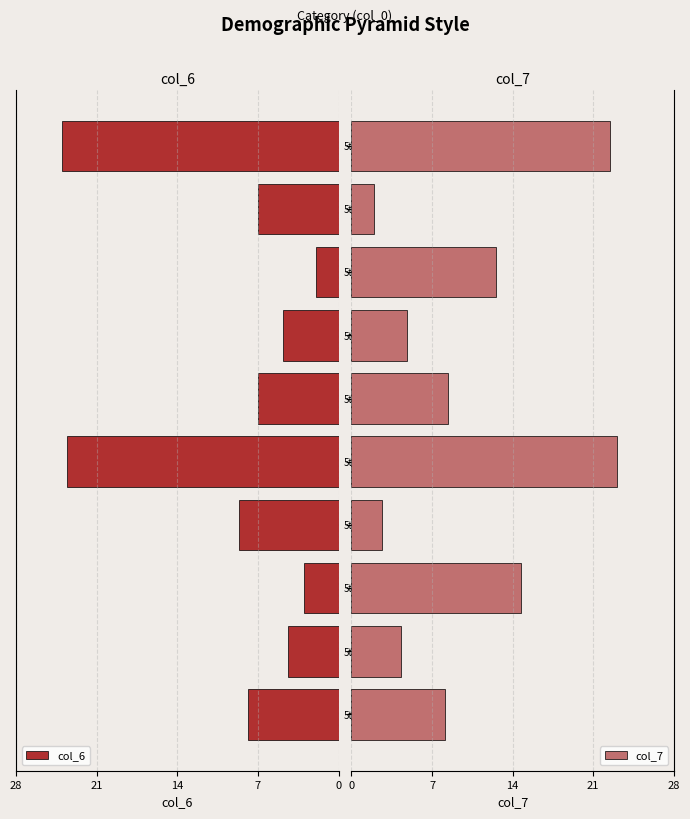

How many distinct data groups are displayed?

2